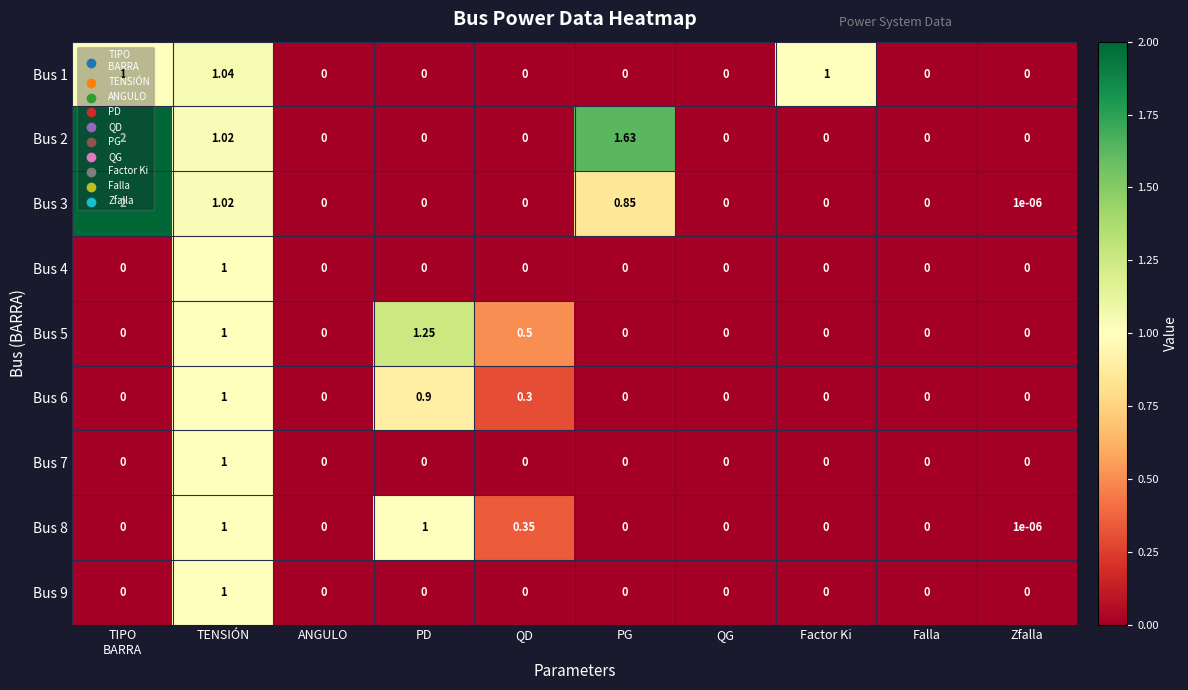

At which category is the sum across all series the highest?

TENSIÓN